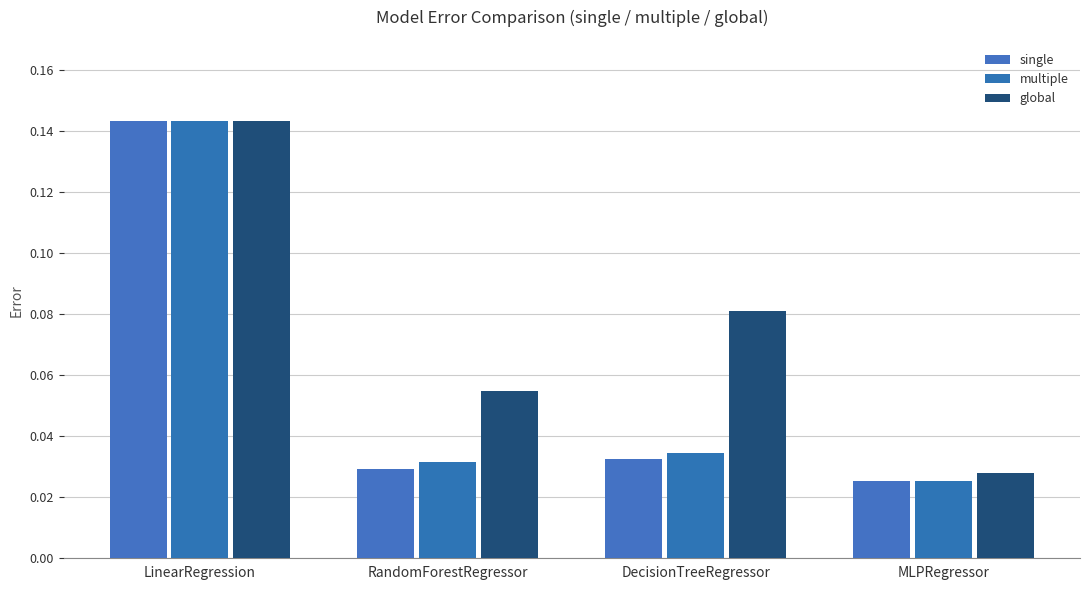

Rank the categories by multiple value from highest to lowest.

LinearRegression, DecisionTreeRegressor, RandomForestRegressor, MLPRegressor